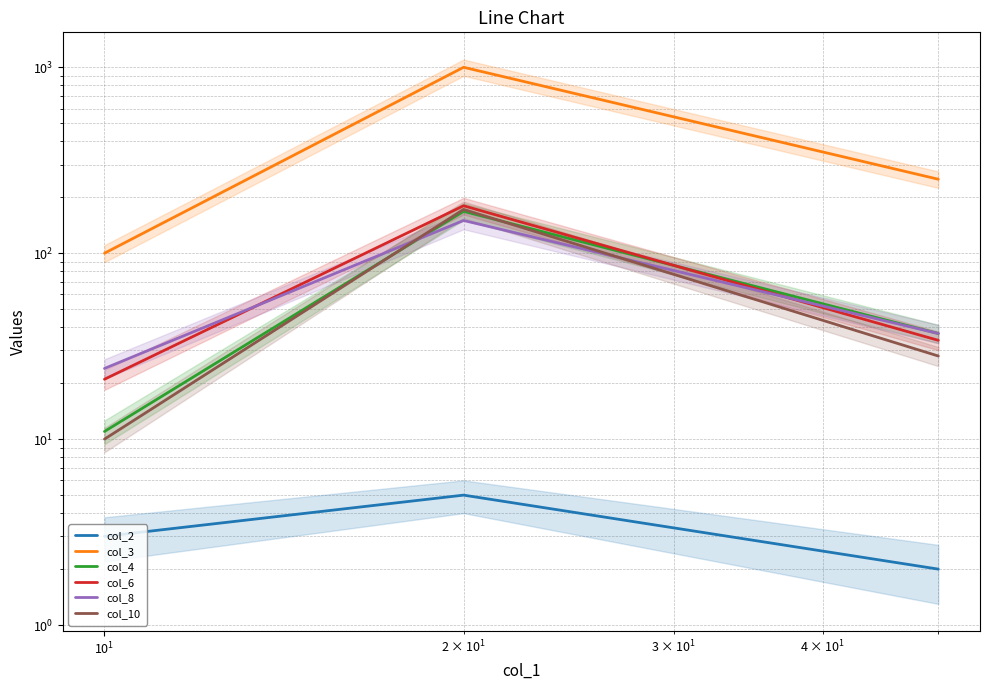

The value of col_6 at $\mathdefault{10^{0}}$ is 290. True or false?

False